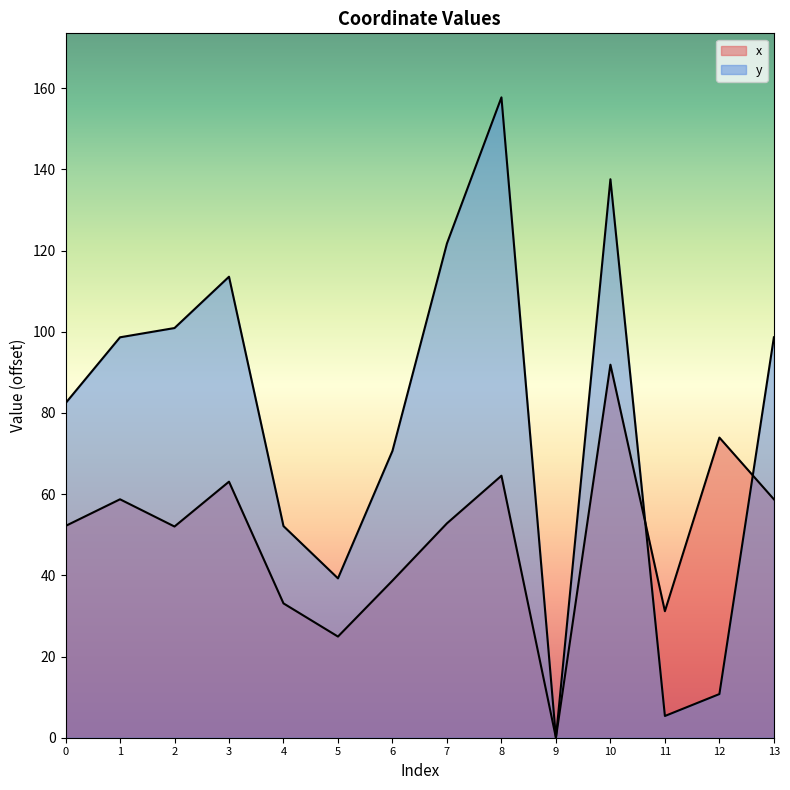

How many times do x and y cross each other?

2